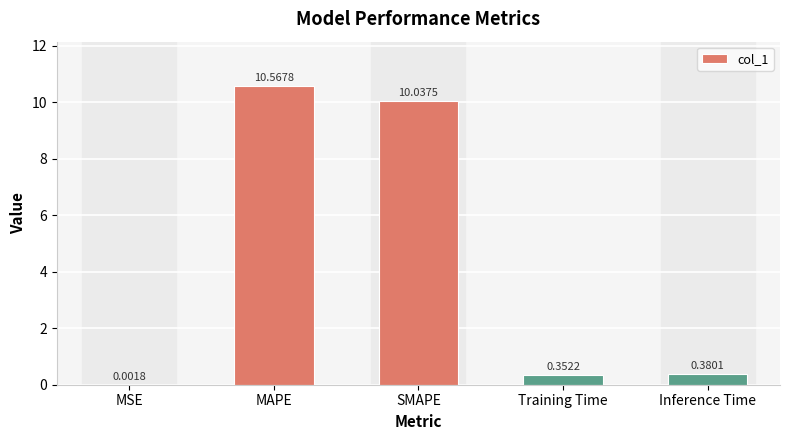

What is the sum of the values at MSE and SMAPE?

10.0